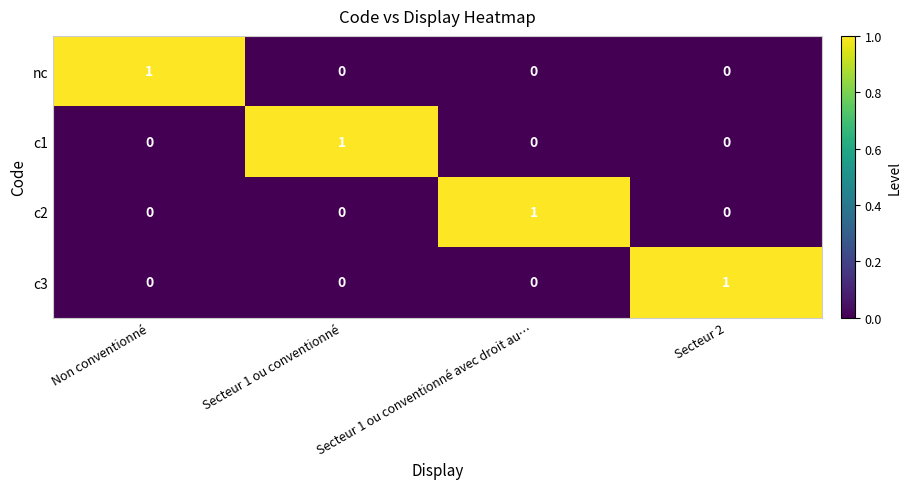

Count the c3 values in the range 0 to 1.

4